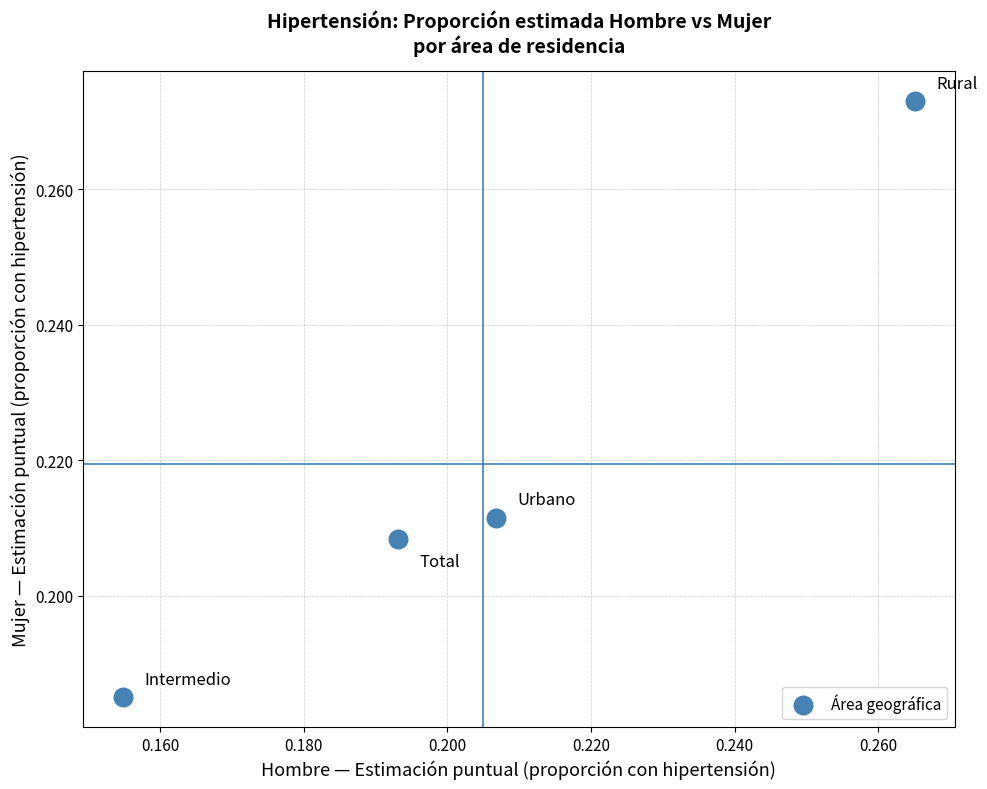

Count the number of points in this scatter plot.

4